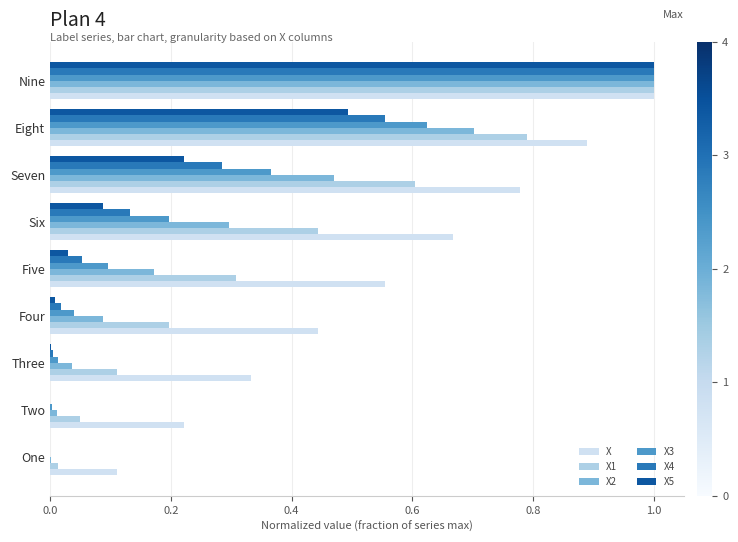

Is it true that X1 equals 0.6 at Seven?

True